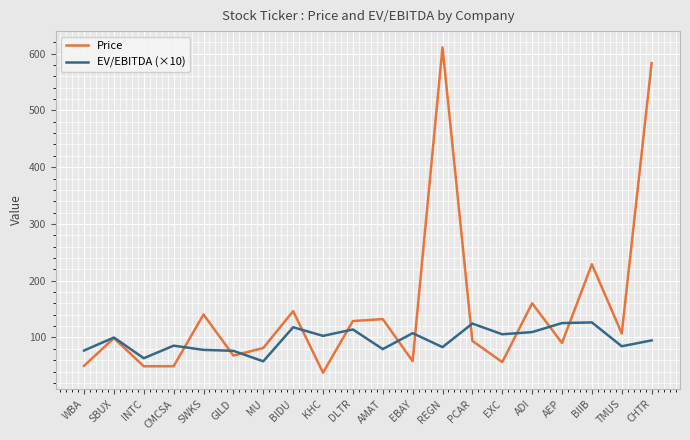

Between KHC and DLTR, which series saw the biggest shift?

Price